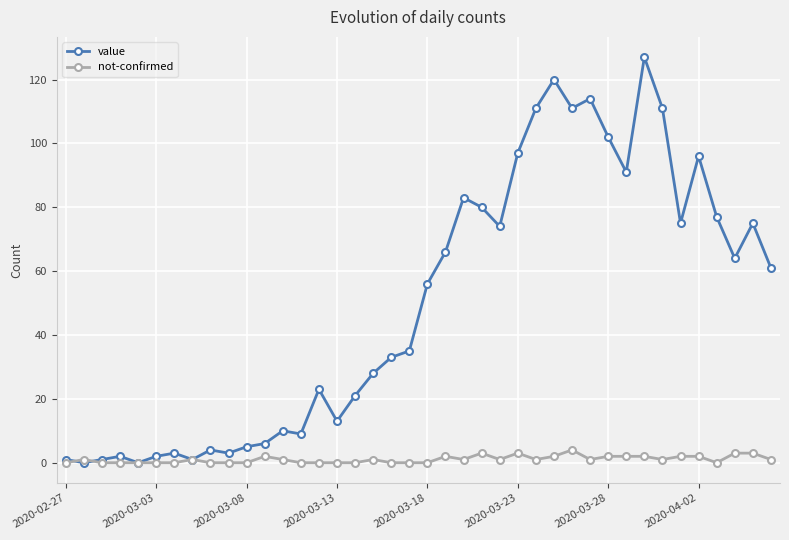

True or false: value has more than 0 points higher than both neighbors.

True